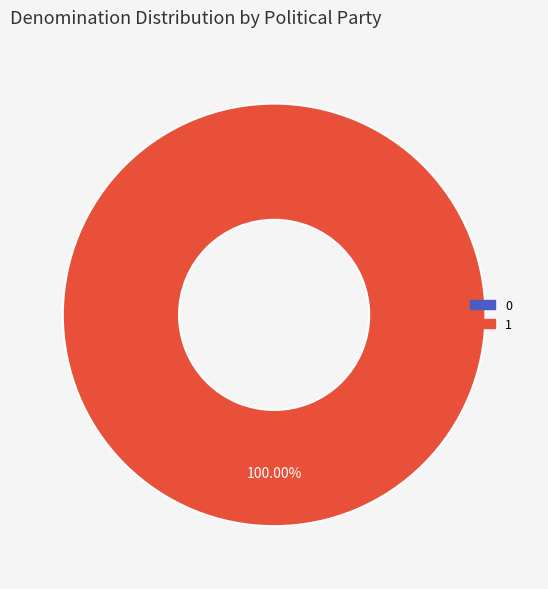

True or false: 1 accounts for 100% of the total.

True